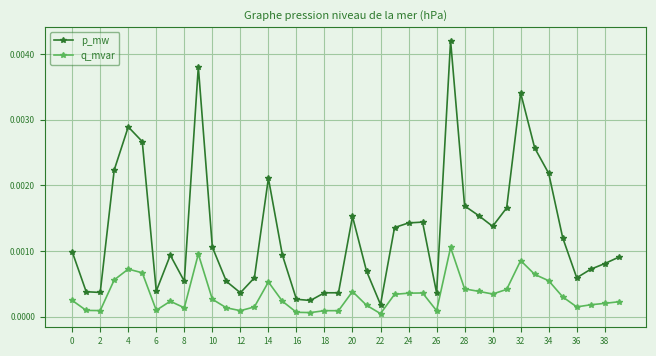

Does the chart have visible grid lines?

Yes